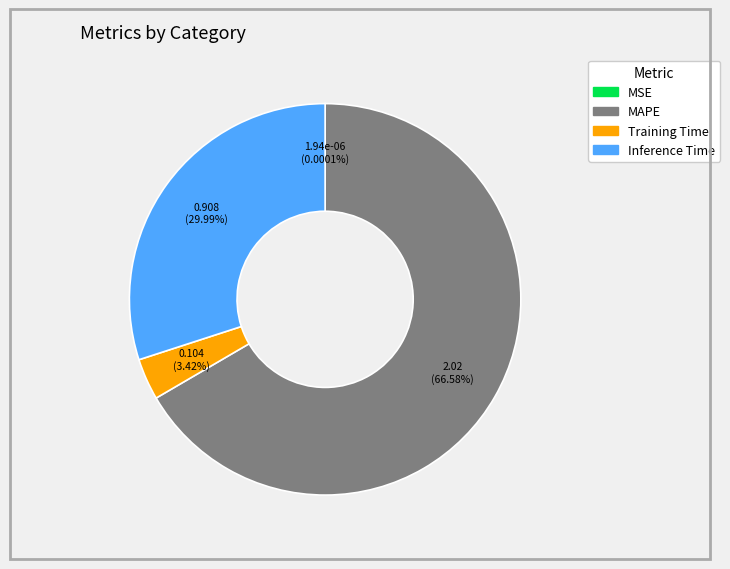

Does any single category account for the majority?

Yes